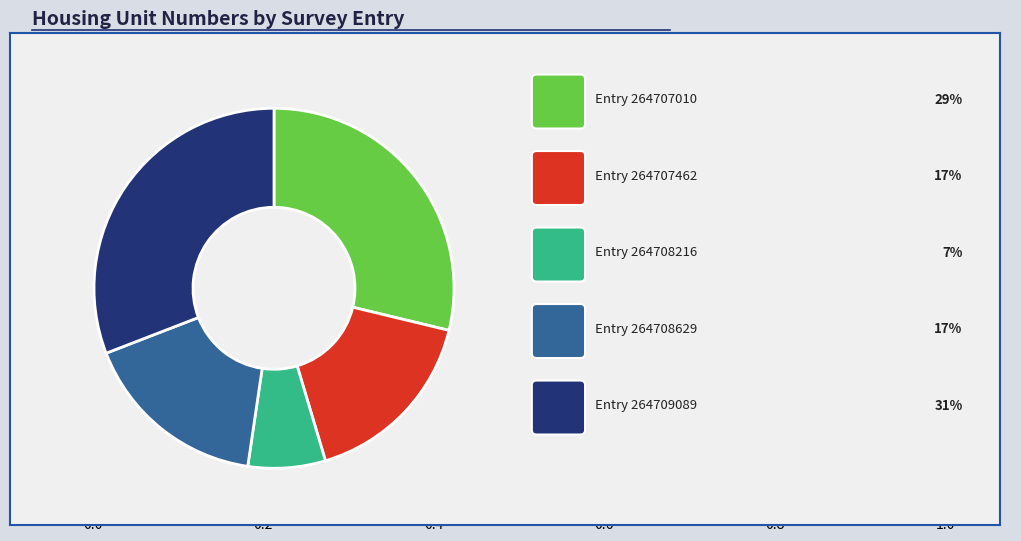

Is there a majority slice in this chart?

No